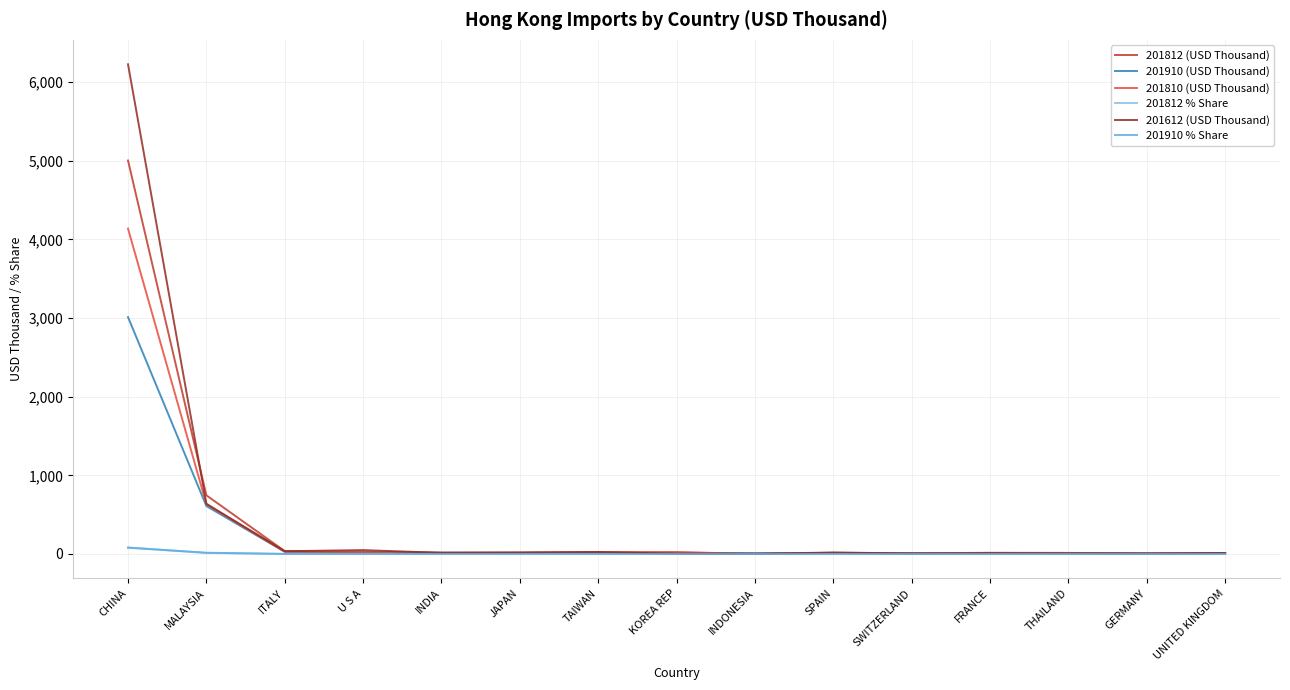

Which label corresponds to the largest value in the chart?

CHINA